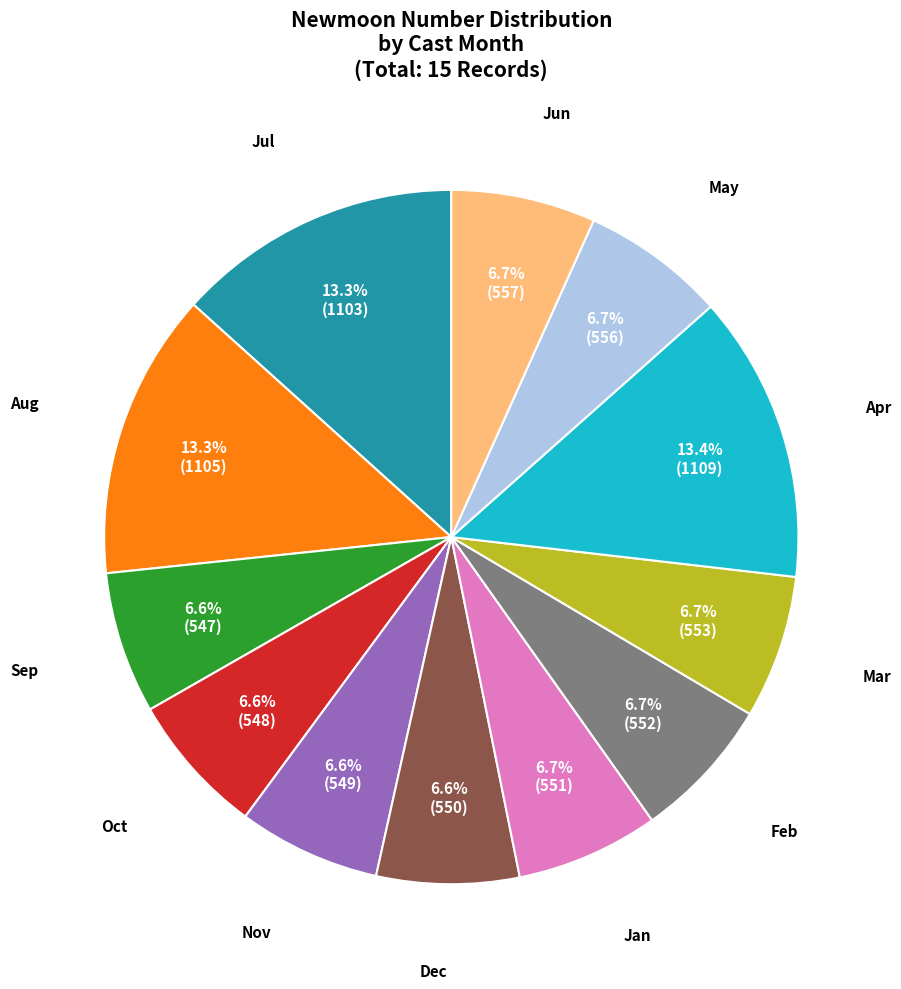

Does any single category account for the majority?

No